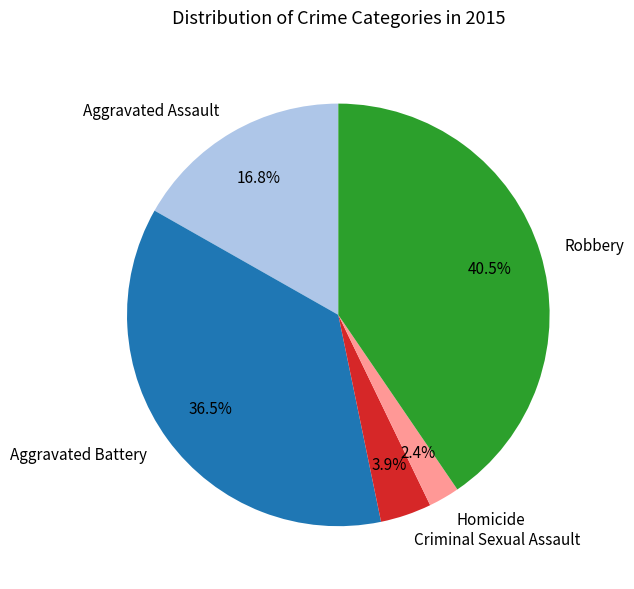

Approximately how many times larger is the value at Aggravated Battery compared to Aggravated Assault?

2.2